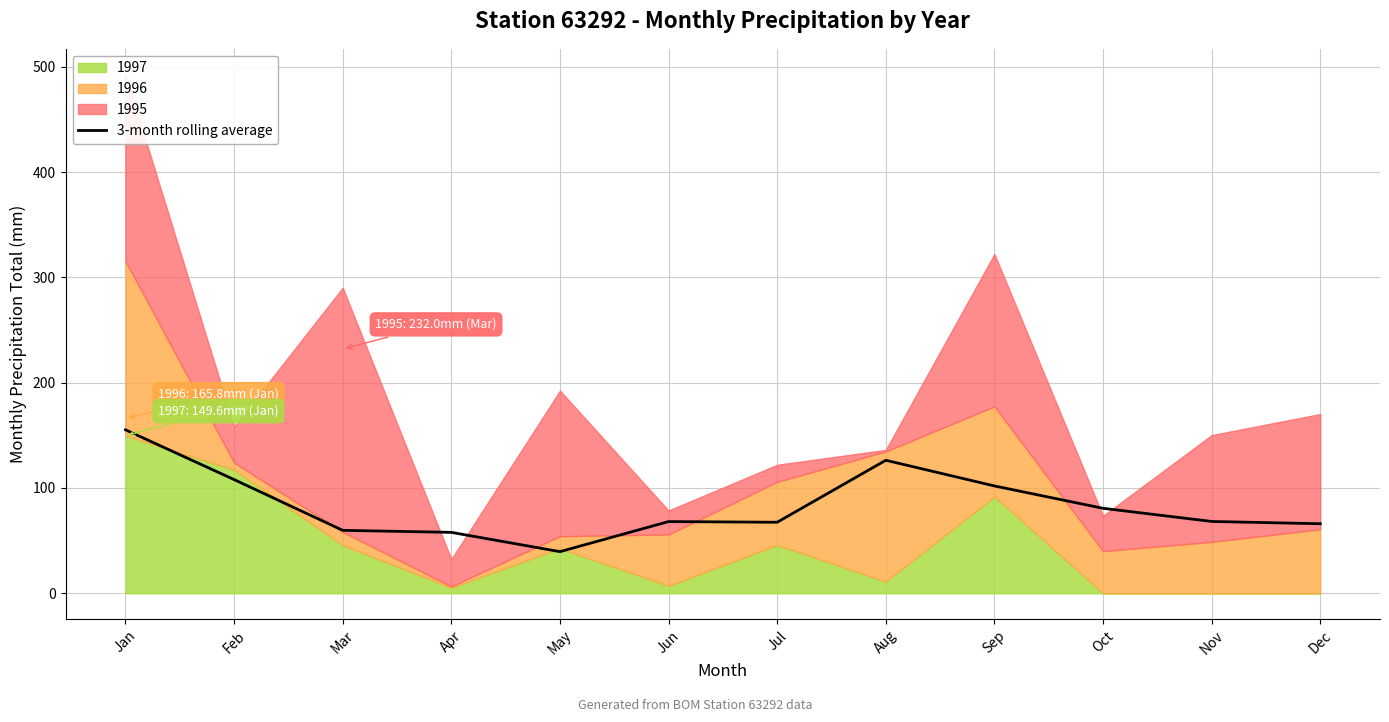

Rank the categories by value from lowest to highest.

May, Apr, Mar, Dec, Jul, Jun, Nov, Oct, Sep, Feb, Aug, Jan